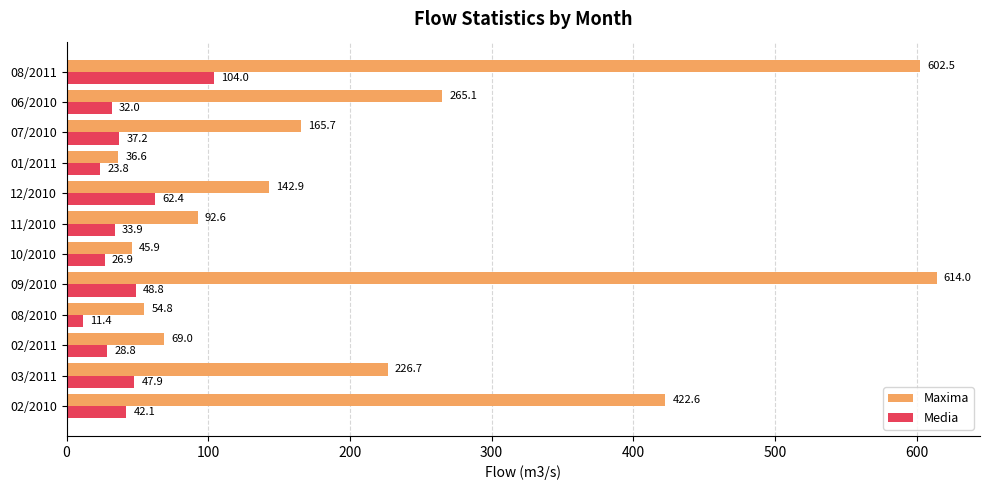

True or false: Maxima has a value of 265.1 at 06/2010.

True